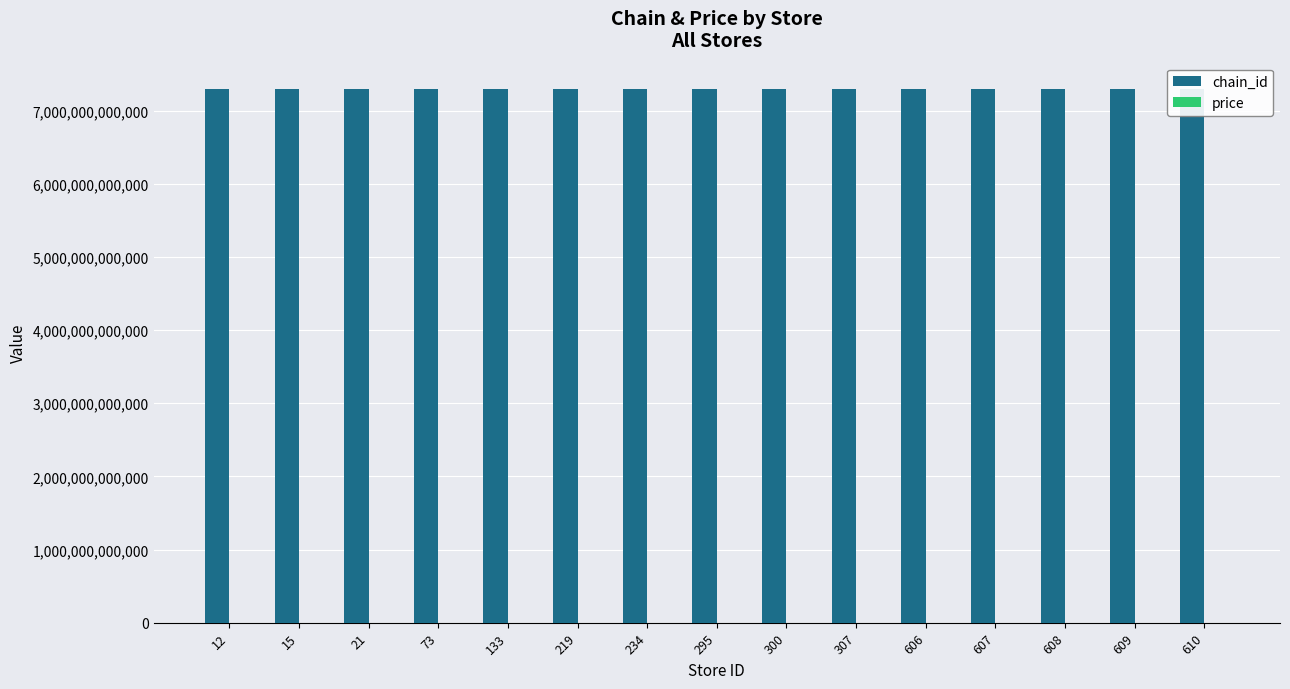

Which has a higher value, 21 or 610?

21